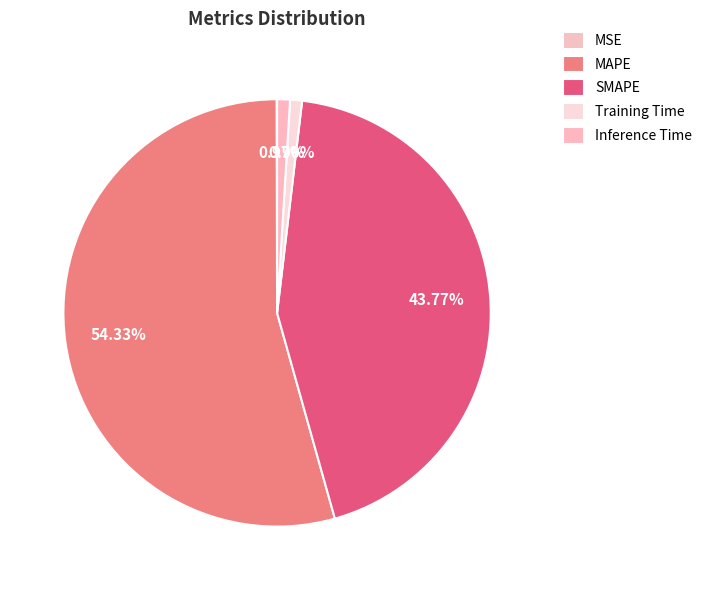

What is the change in value from MSE to Inference Time?

+0.8